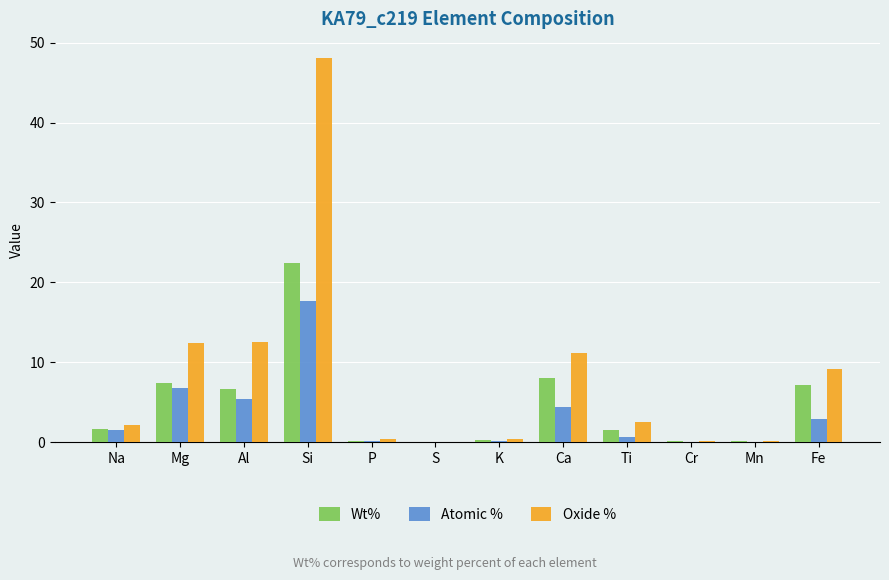

What is the average value of the Wt% series?

4.6